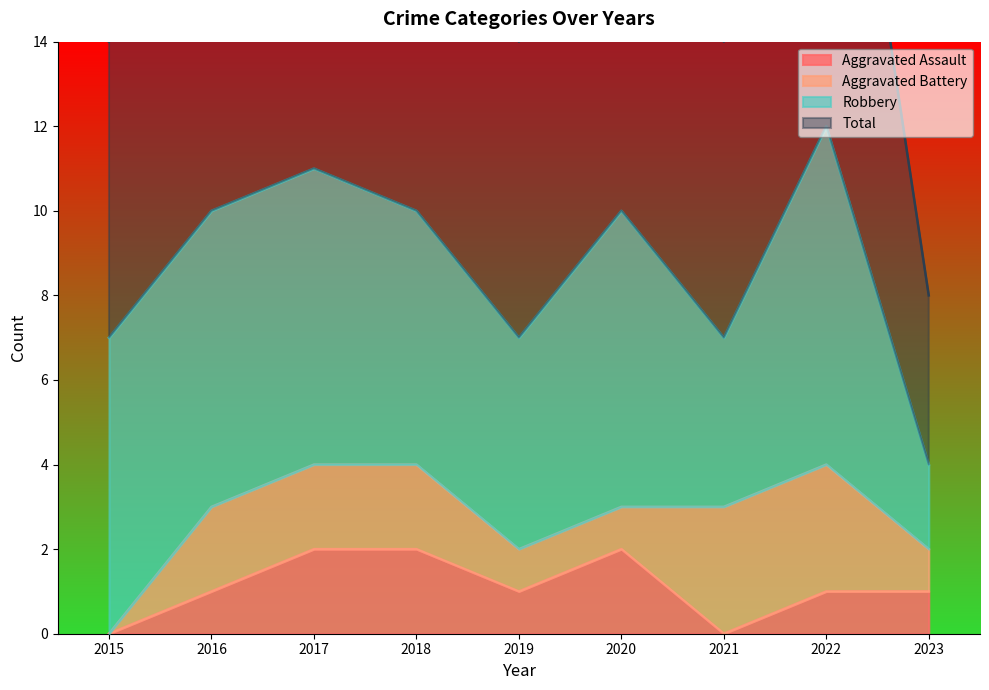

The value of Aggravated Assault at 2020 is 1. True or false?

False